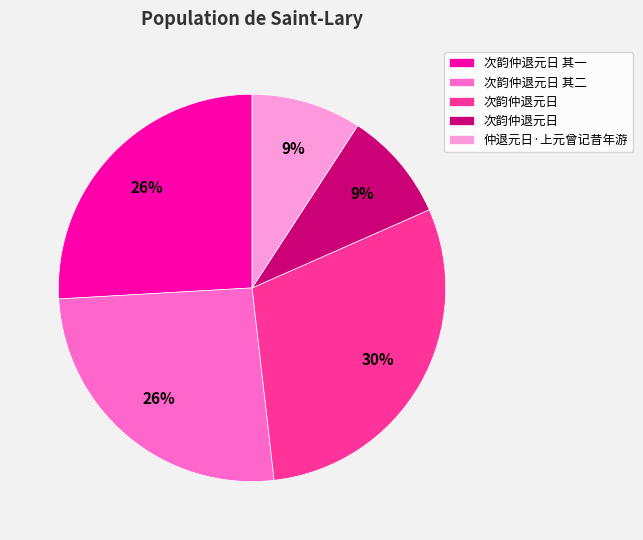

To the nearest percent, what is the average slice percentage?

20%